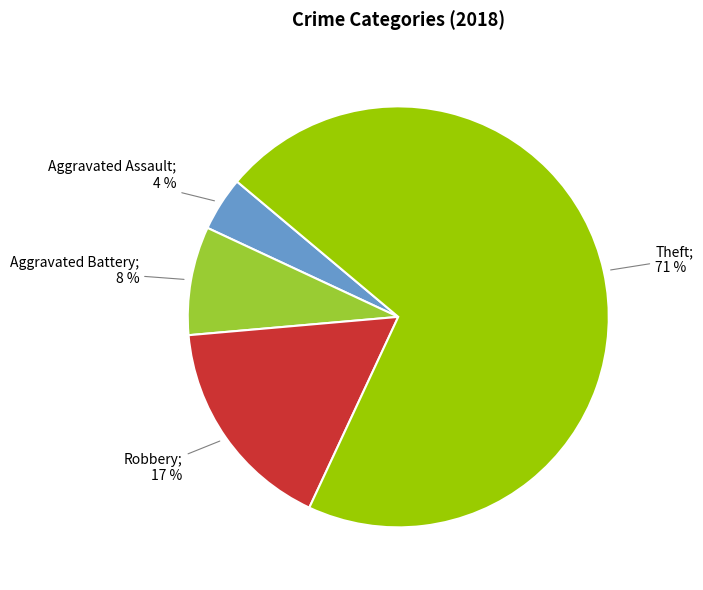

Which category has the smallest portion of the pie?

Aggravated Assault